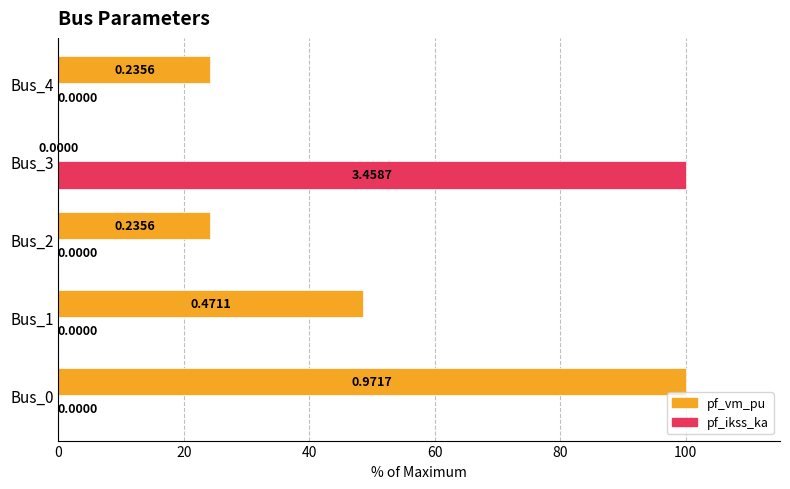

What is the total value across all series at Bus_3?

100.0